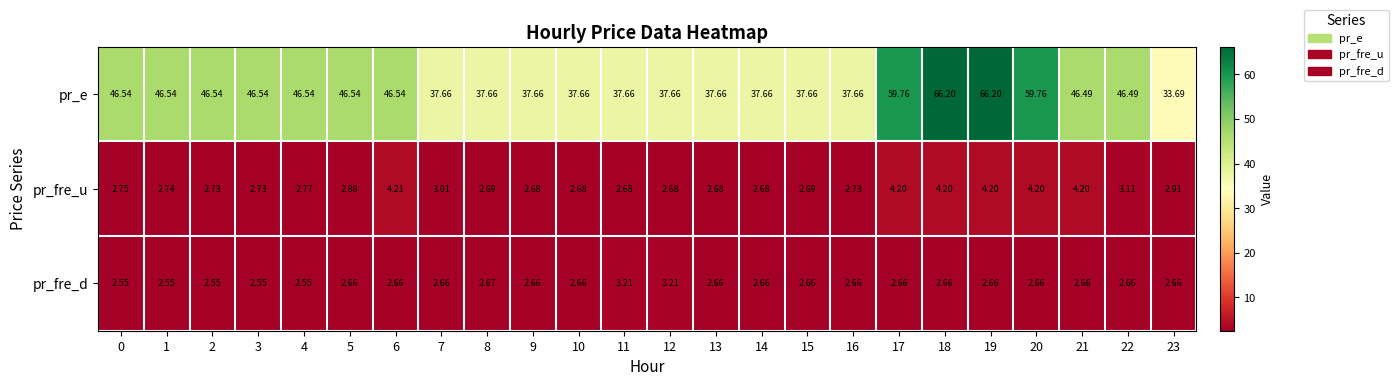

List the series in order of their peak value, lowest first.

pr_fre_d, pr_fre_u, pr_e